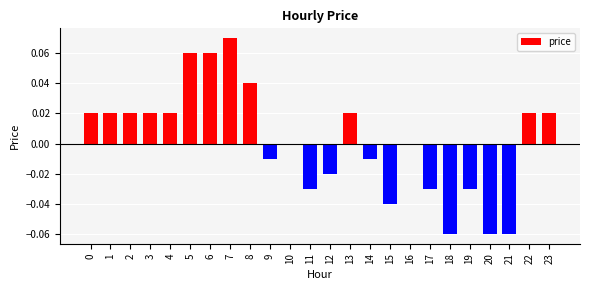

The value at 16 is 0.1. True or false?

False